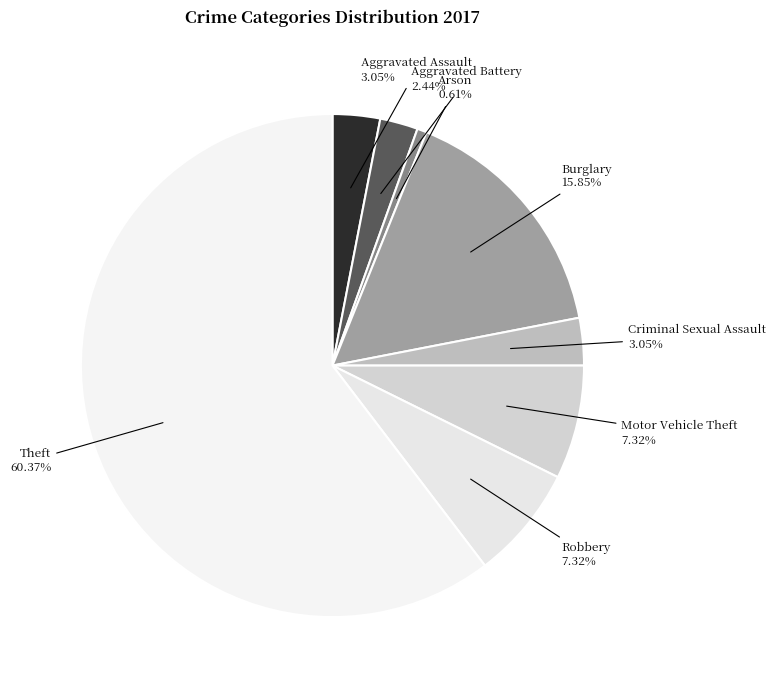

To the nearest percent, what portion does Burglary represent?

16%